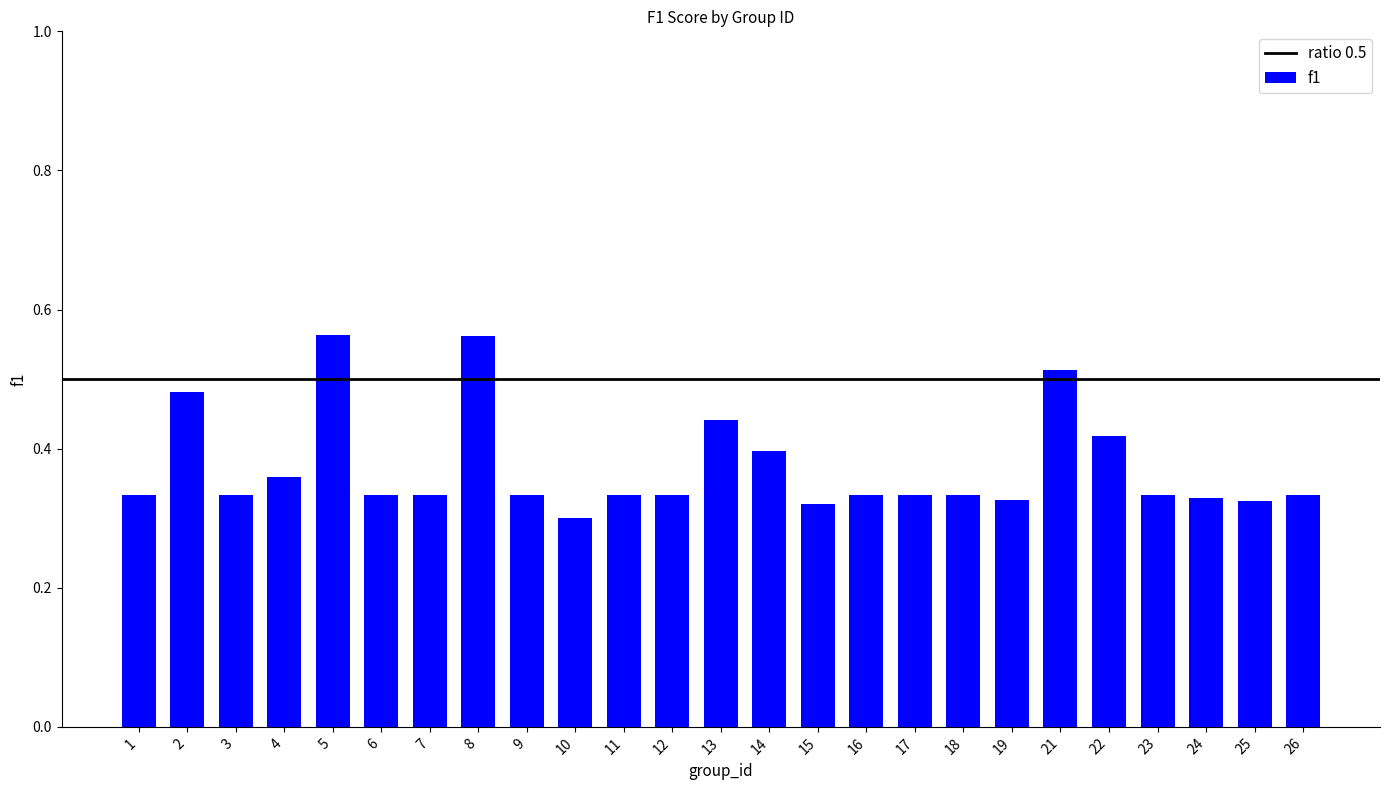

The chart shows a value of 0.4 at 10. True or false?

False